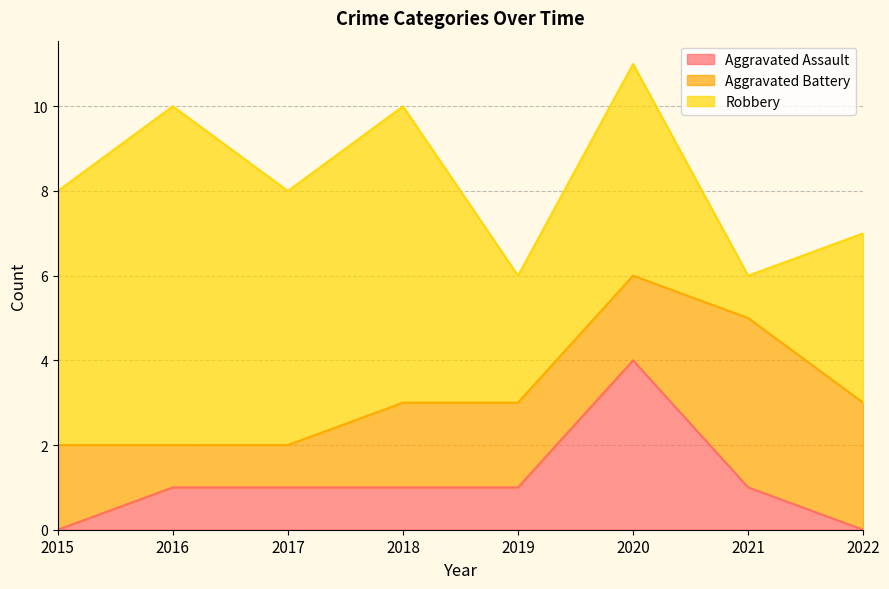

At 2018, list the series in order from smallest to largest.

Aggravated Assault, Aggravated Battery, Robbery